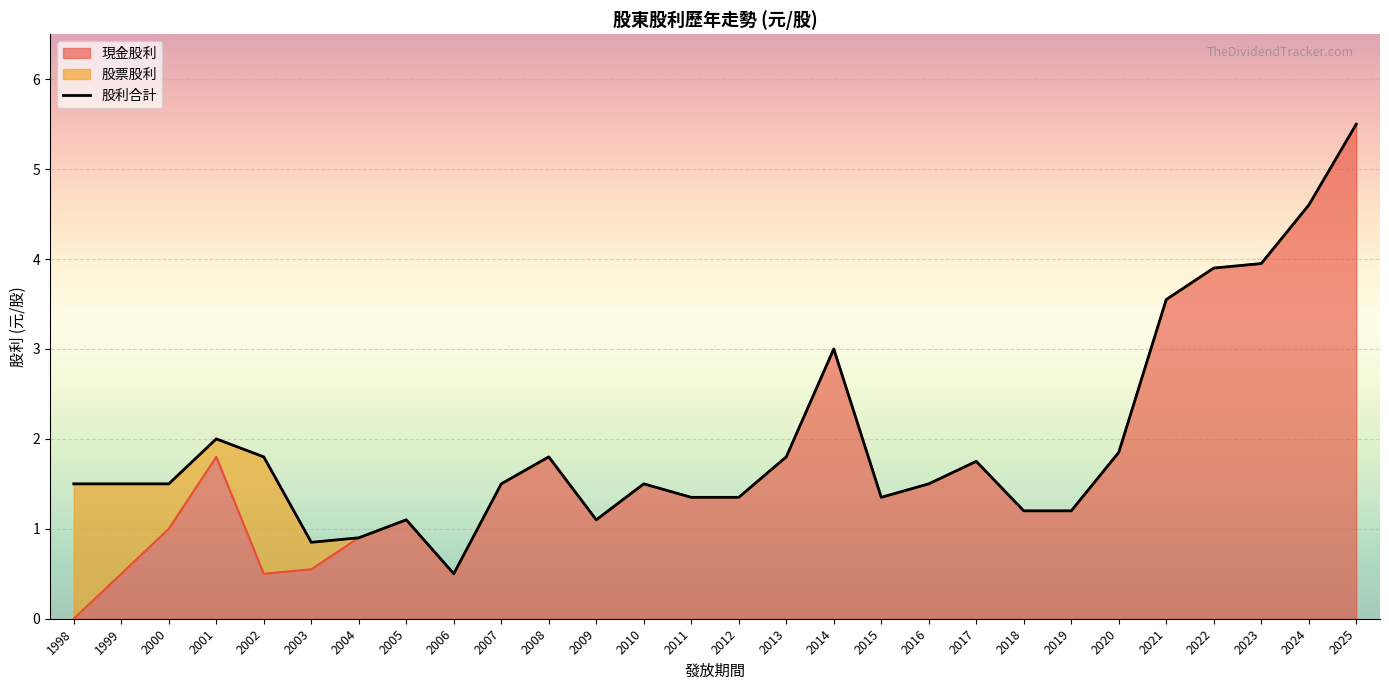

How many values in 現金股利 are above zero?

27